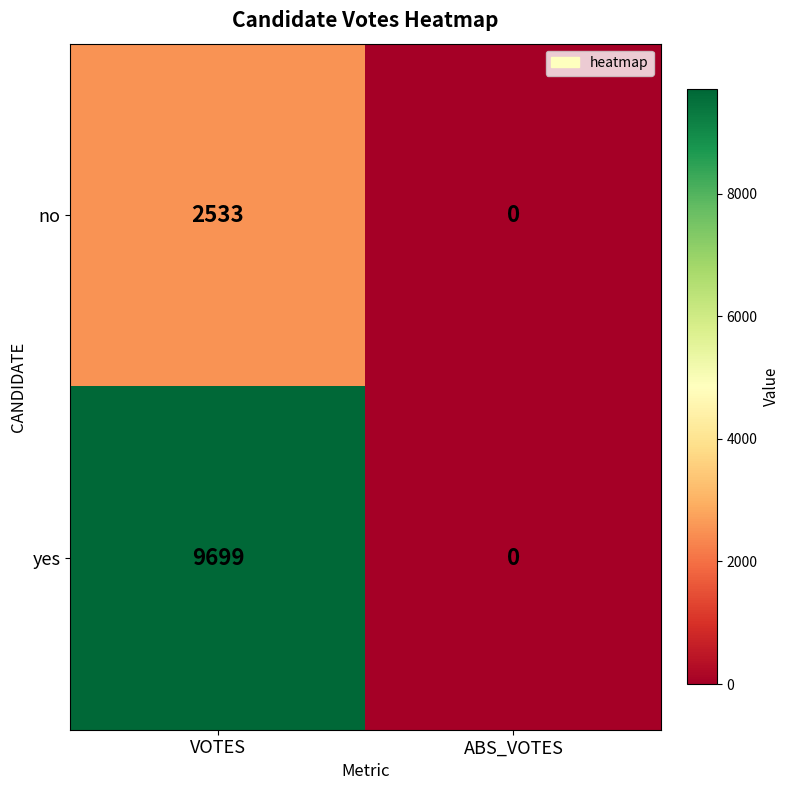

Reading left to right, extract all data points from this chart.

no: 2533	0
yes: 9699	0